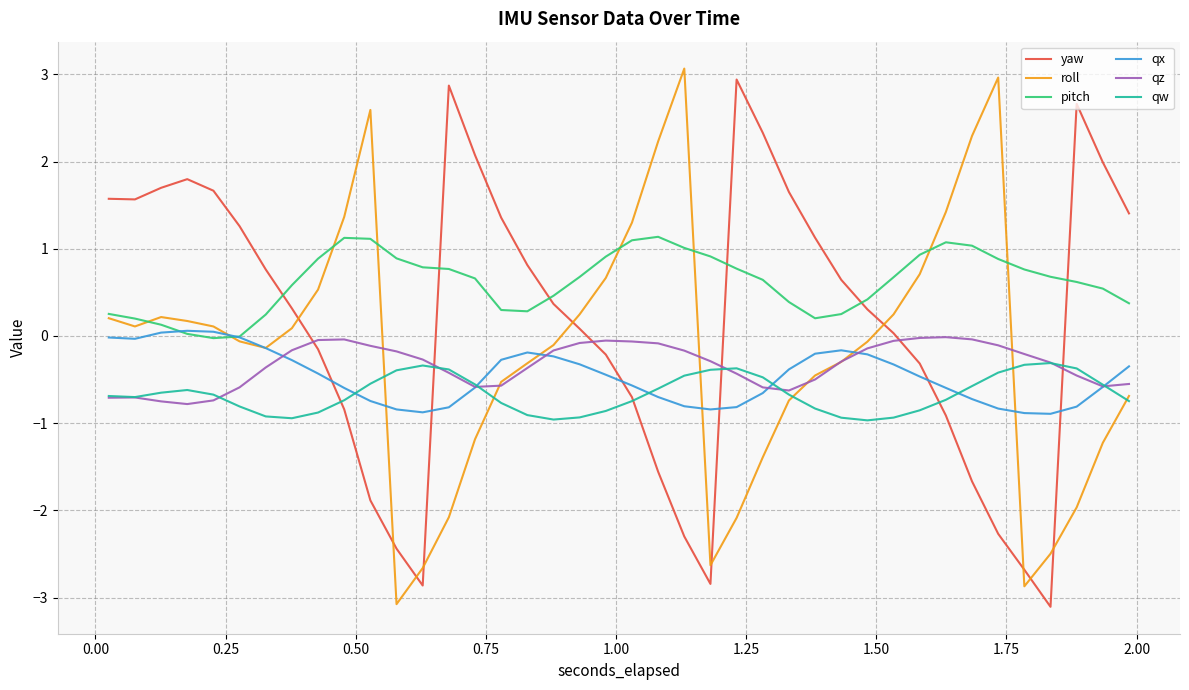

Which series has the largest total across all categories?

pitch